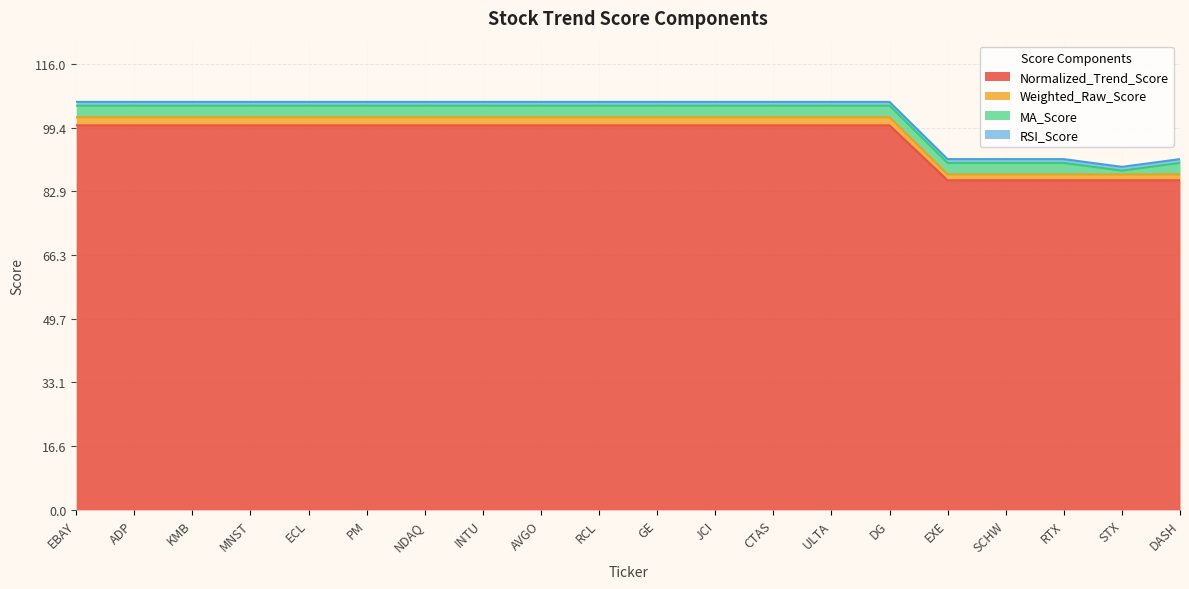

What is the minimum value for Normalized_Trend_Score?

85.7